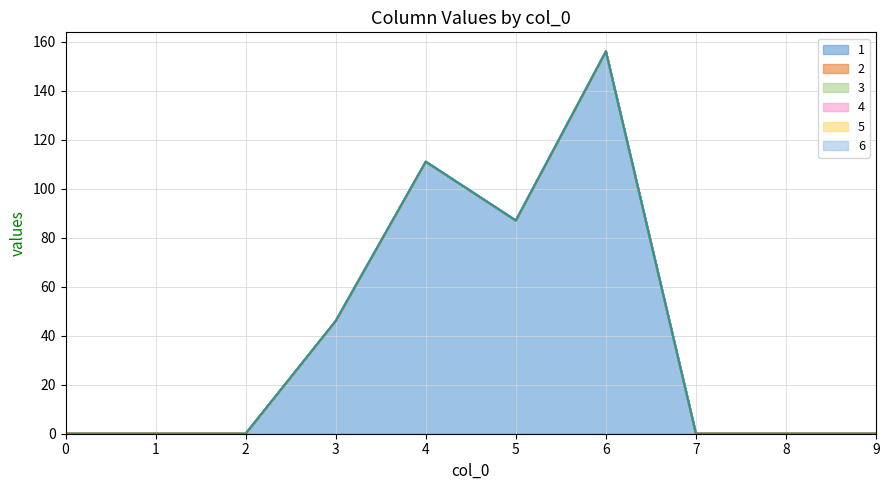

Reading left to right, extract all data points from this chart.

1: 0	0	0	46	111	87	156	0	0	0
2: 0	0	0	0	0	0	0	0	0	0
3: 0	0	0	0	0	0	0	0	0	0
4: 0	0	0	0	0	0	0	0	0	0
5: 0	0	0	0	0	0	0	0	0	0
6: 0	0	0	0	0	0	0	0	0	0